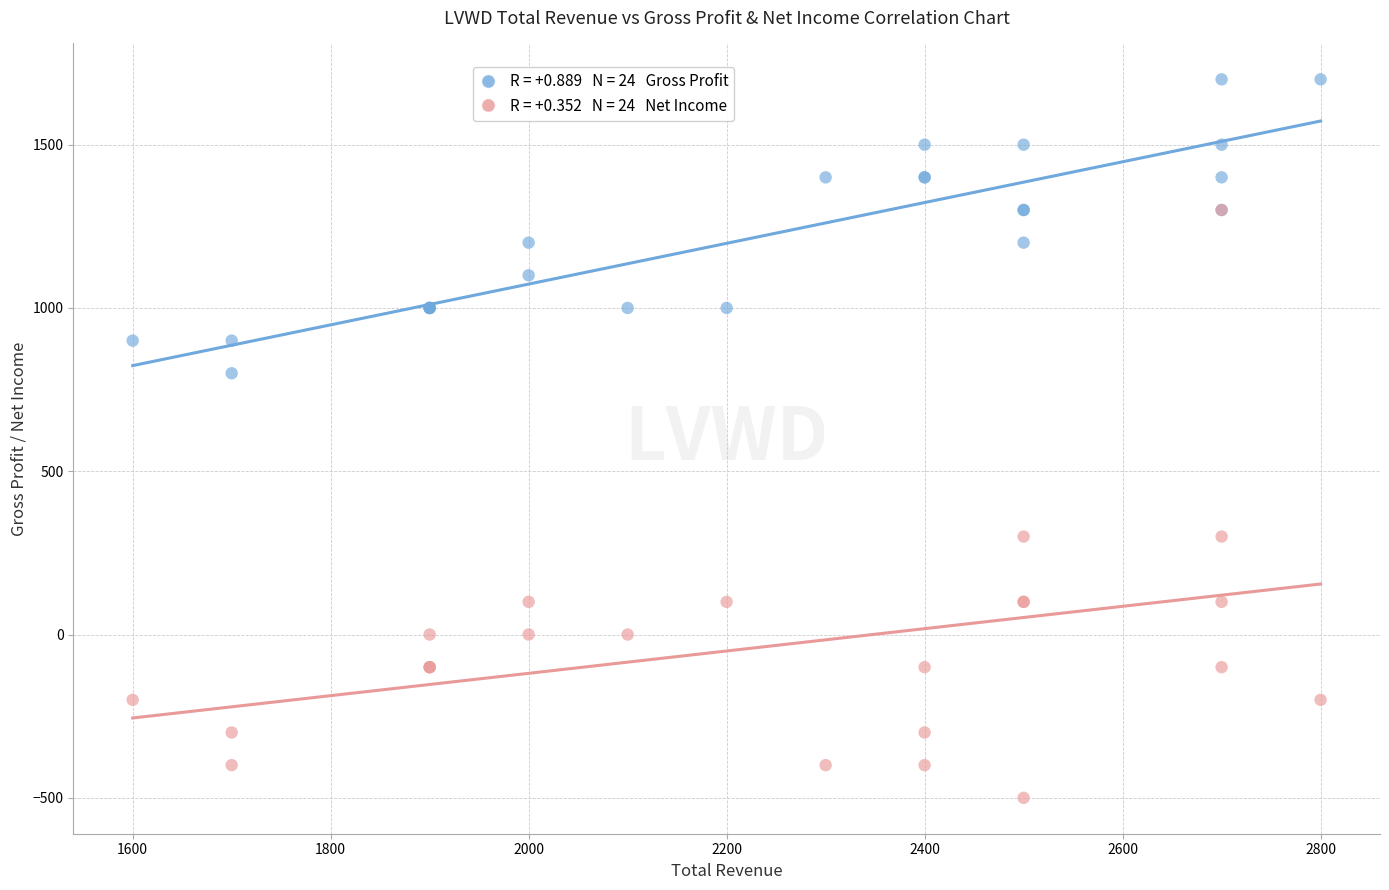

Across all series, what Y value is closest to 600?

800